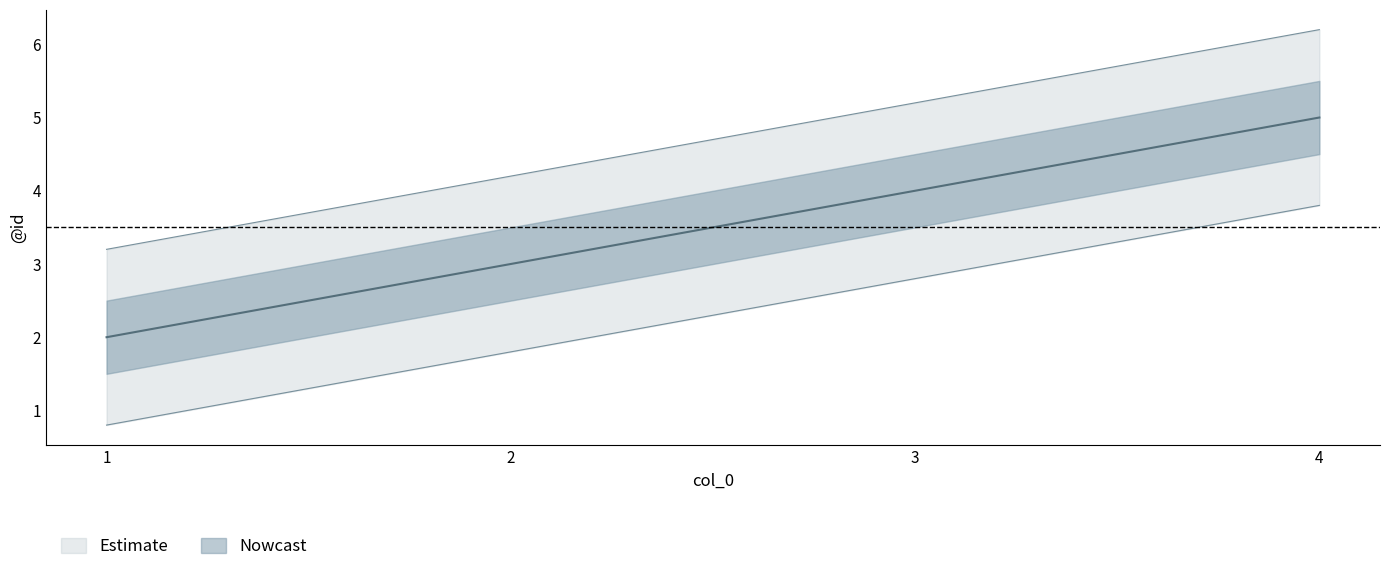

What is the difference between the values at 4 and 1?

3